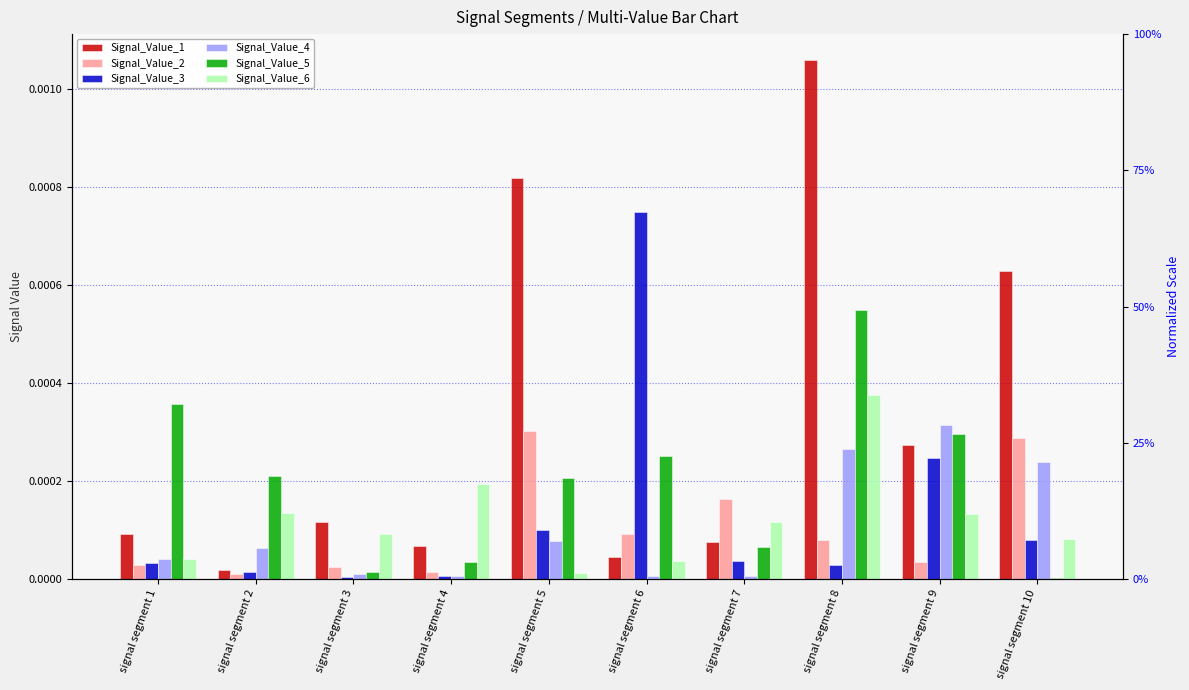

List the series in order of their peak value, lowest first.

Signal_Value_2, Signal_Value_4, Signal_Value_6, Signal_Value_5, Signal_Value_3, Signal_Value_1